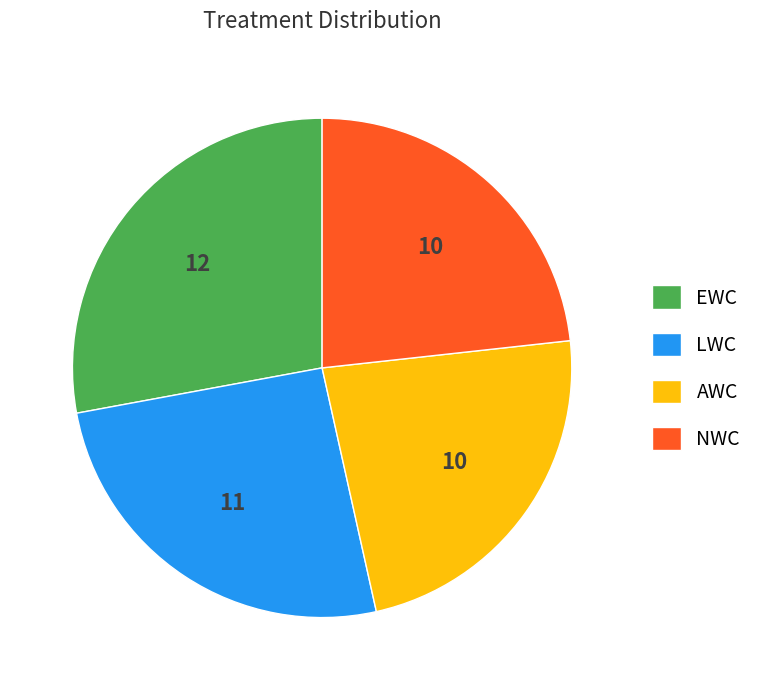

Does EWC represent more than half of the total?

No